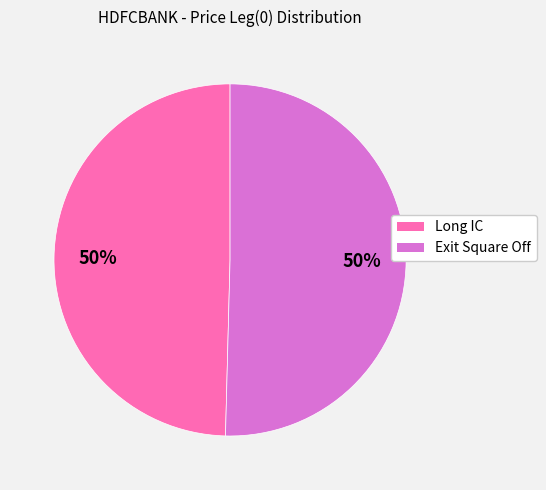

How many slices are in this pie chart?

2